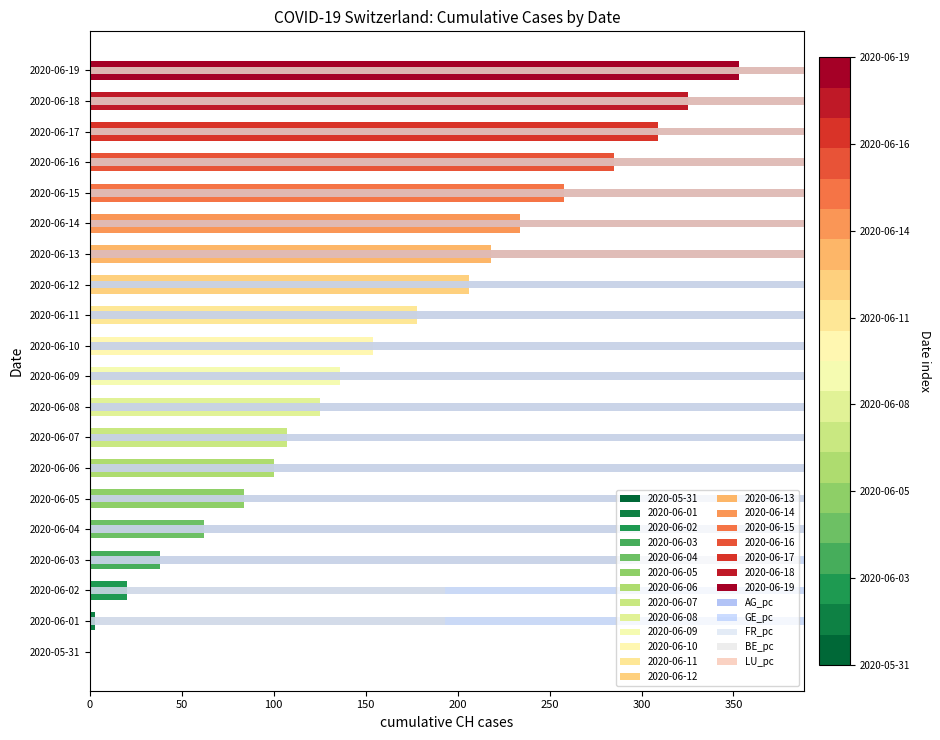

Does the chart contain stacked bars?

No